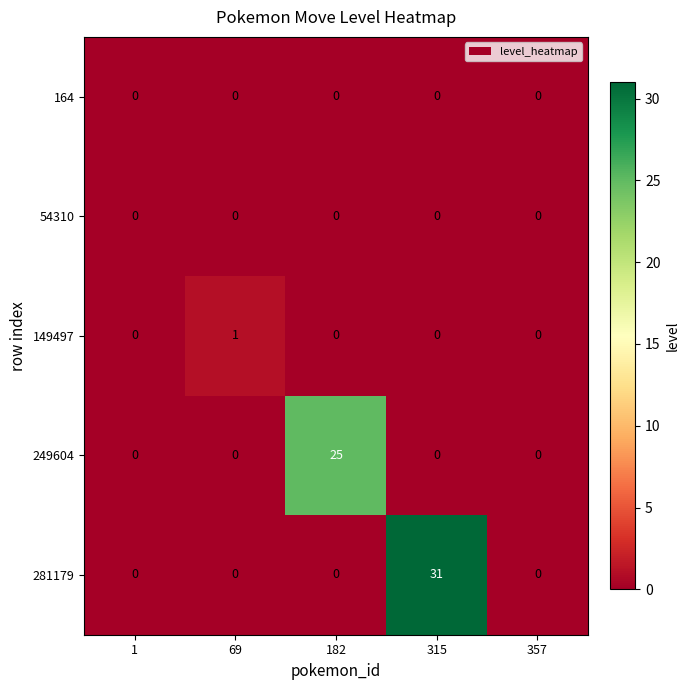

The 149497 series shows -1 at 182. True or false?

False